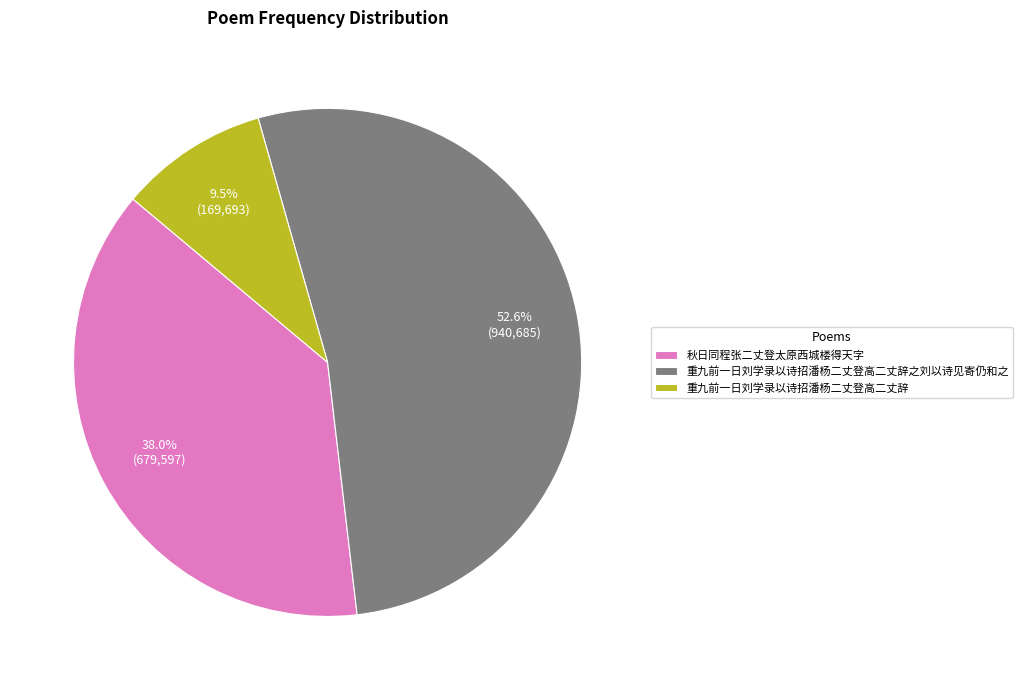

What is the ratio of the value at 秋日同程张二丈登太原西城楼得天字 to the value at 重九前一日刘学录以诗招潘杨二丈登高二丈辞之刘以诗见寄仍和之?

0.7